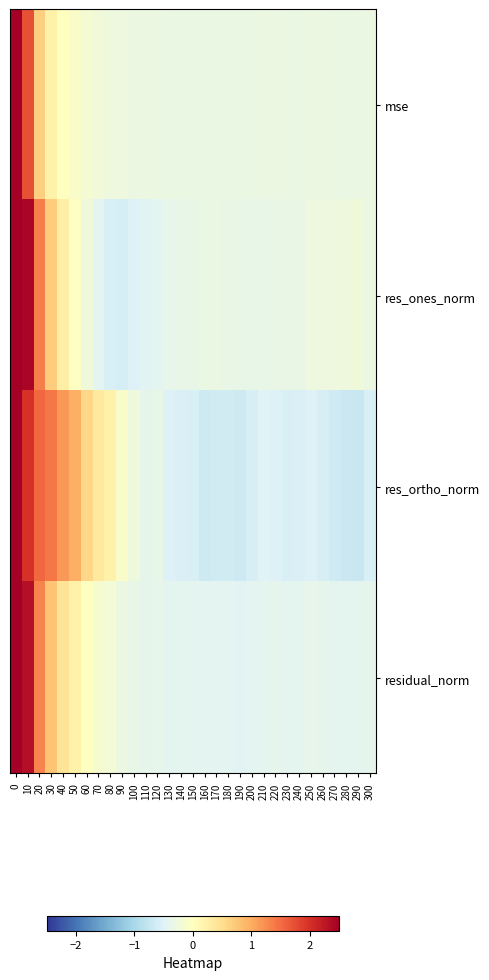

Between 160 and 200, which is larger?

200